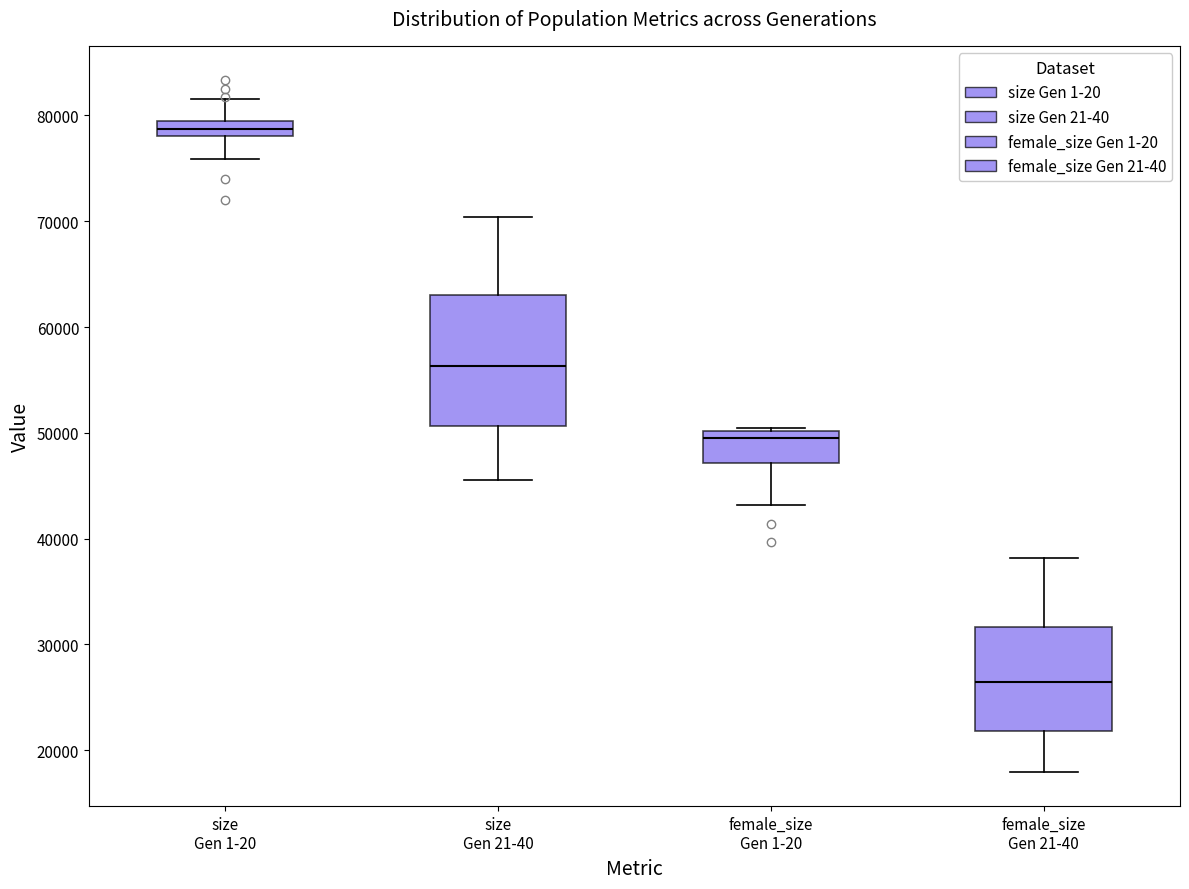

Which box is the tallest, from its lower edge to its upper edge?

size Gen 21-40